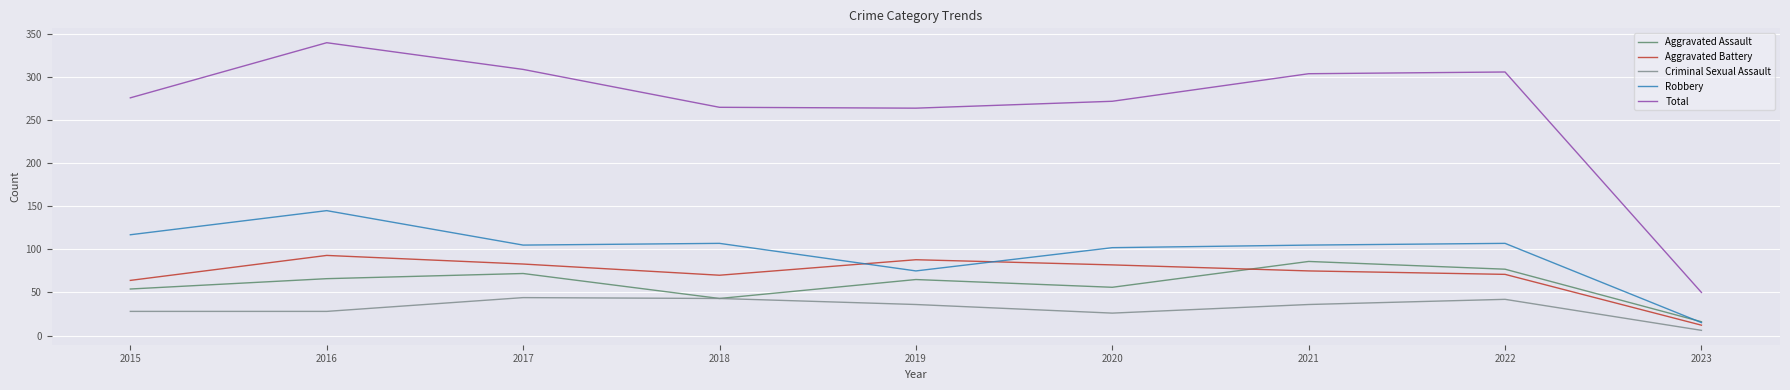

What is the minimum value for Aggravated Assault?

16